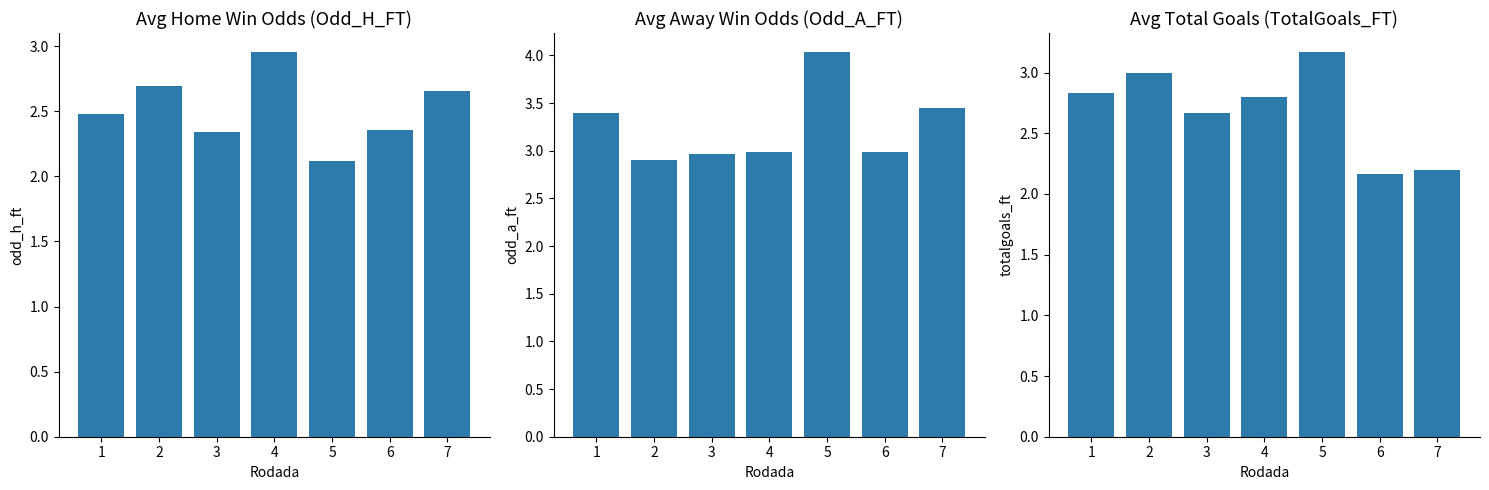

True or false: Avg Odd_A_FT has a value of 3.4 at 7.

True